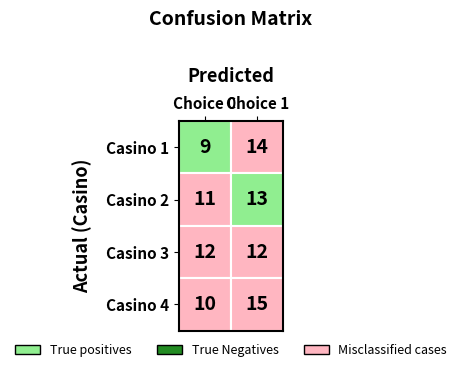

Which has a higher value, Choice 0 or Choice 1?

Choice 1